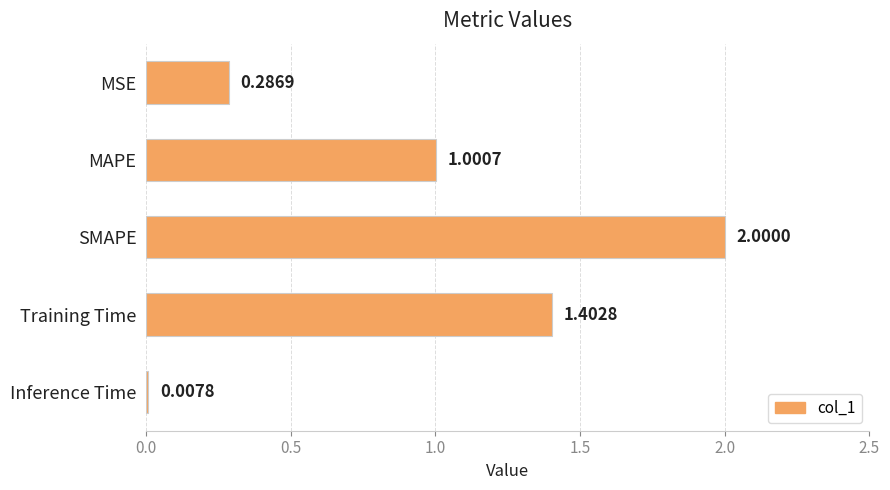

What is the label of the 2nd bar from the top?

MAPE